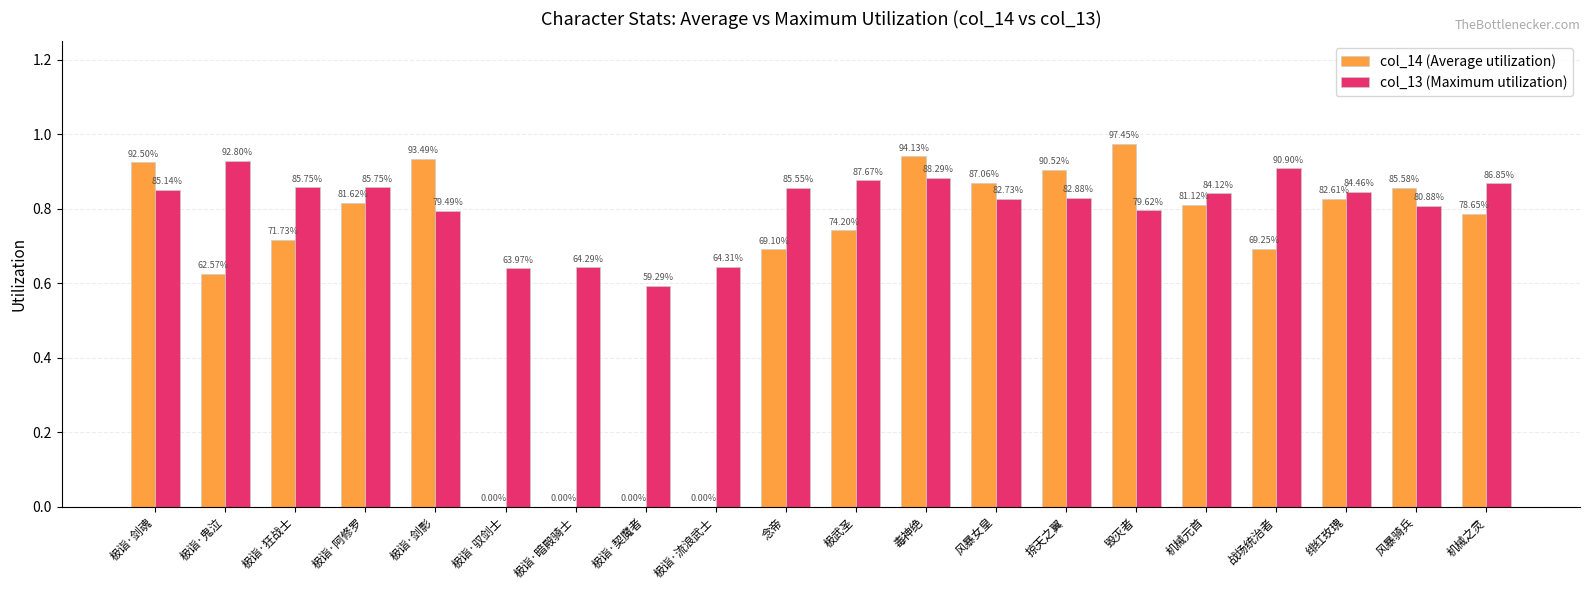

Which series has the largest total across all categories?

col_13 (Maximum utilization)